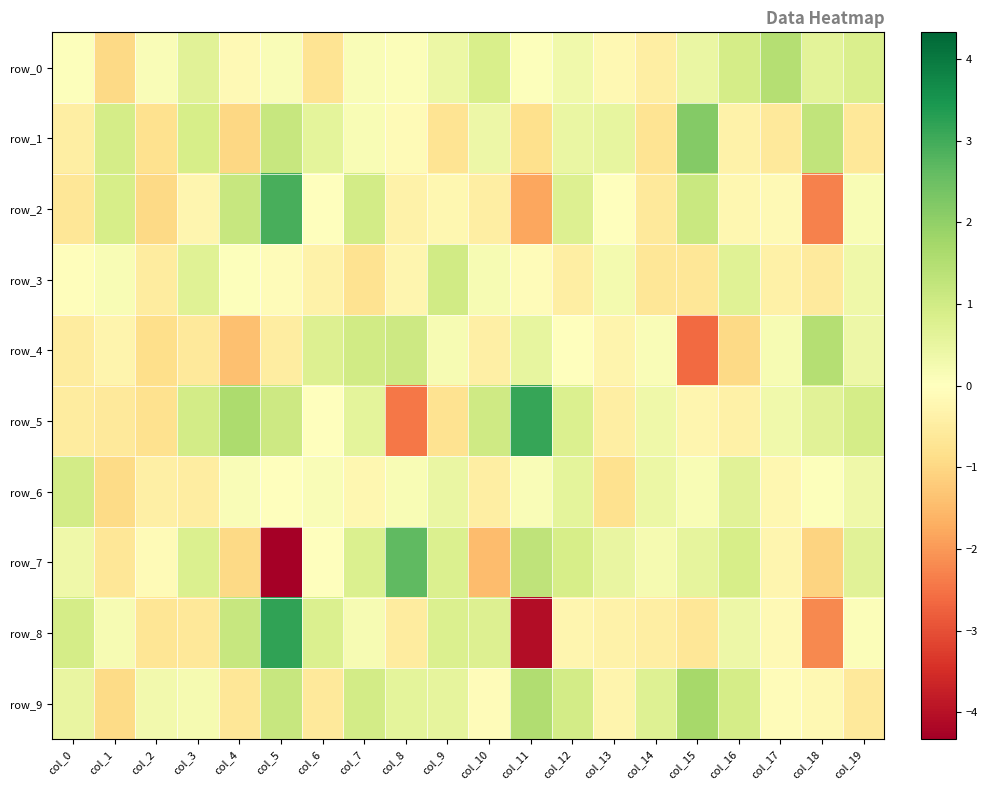

What is the spread (max minus min) of values at col_4?

3.0